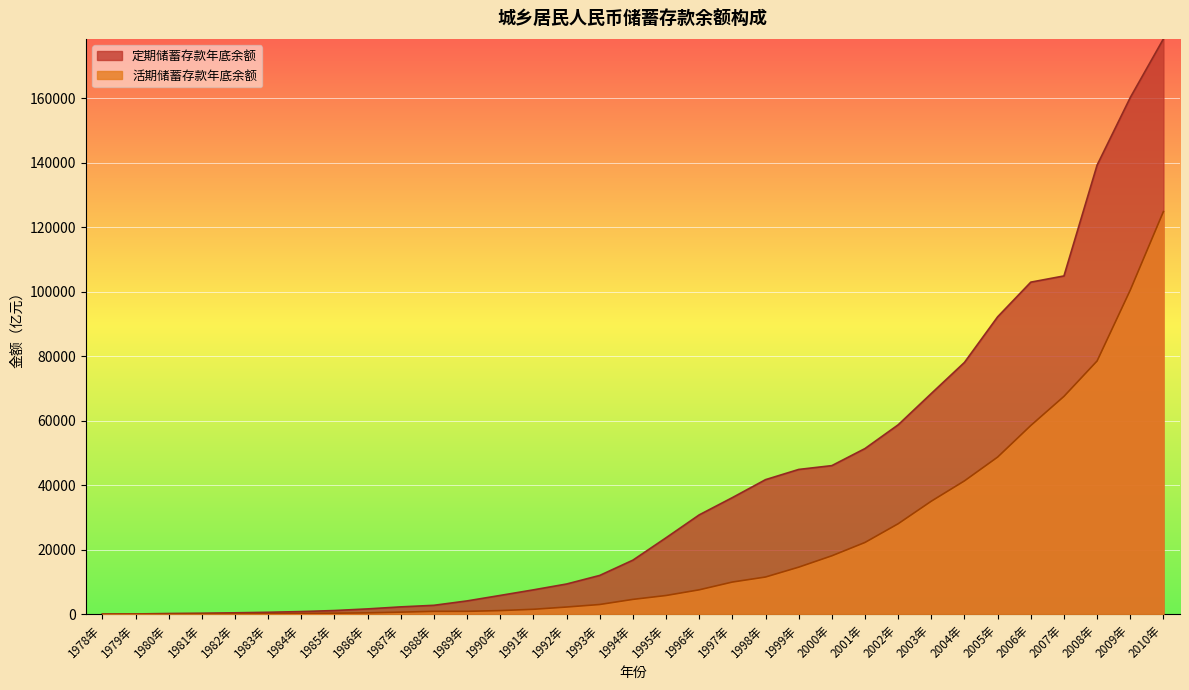

What is the maximum value for 活期储蓄存款年底余额?

124888.6